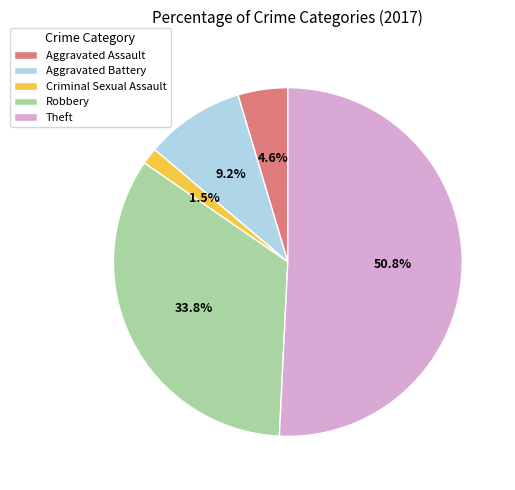

To the nearest percent, what is the combined percentage of Criminal Sexual Assault and Aggravated Assault?

6%